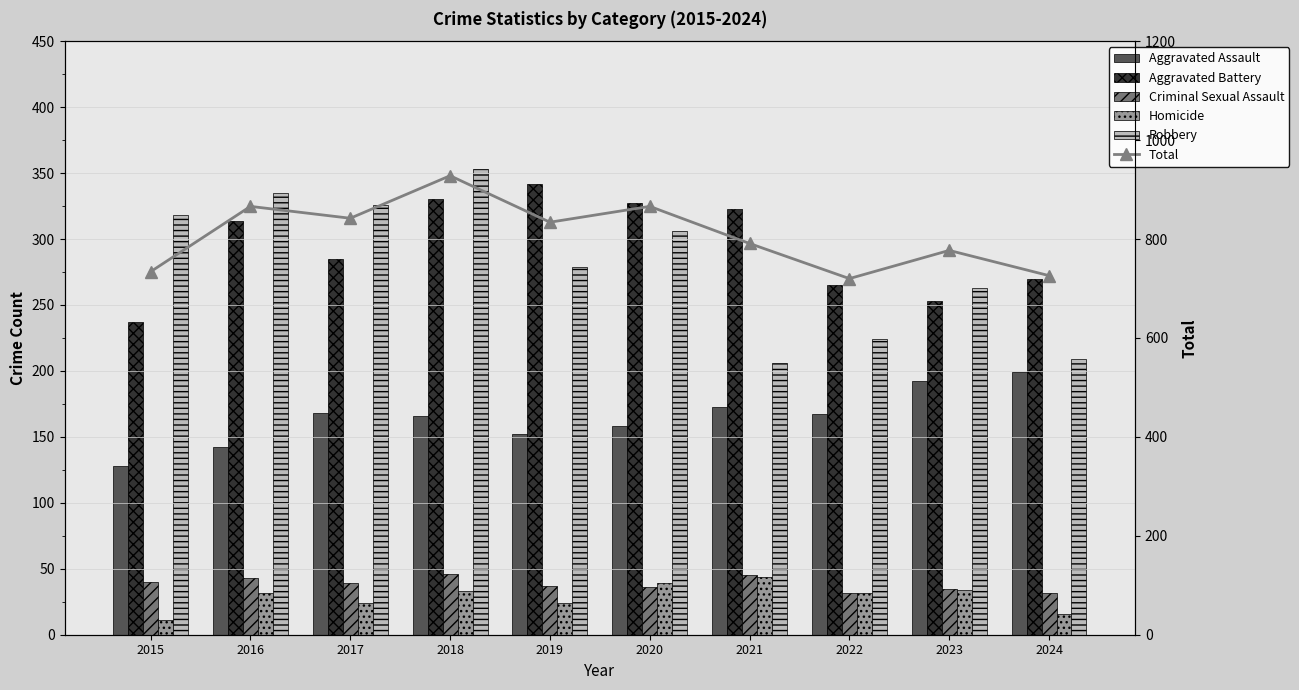

List the series in order of their peak value, lowest first.

Homicide, Criminal Sexual Assault, Aggravated Assault, Aggravated Battery, Robbery, Total